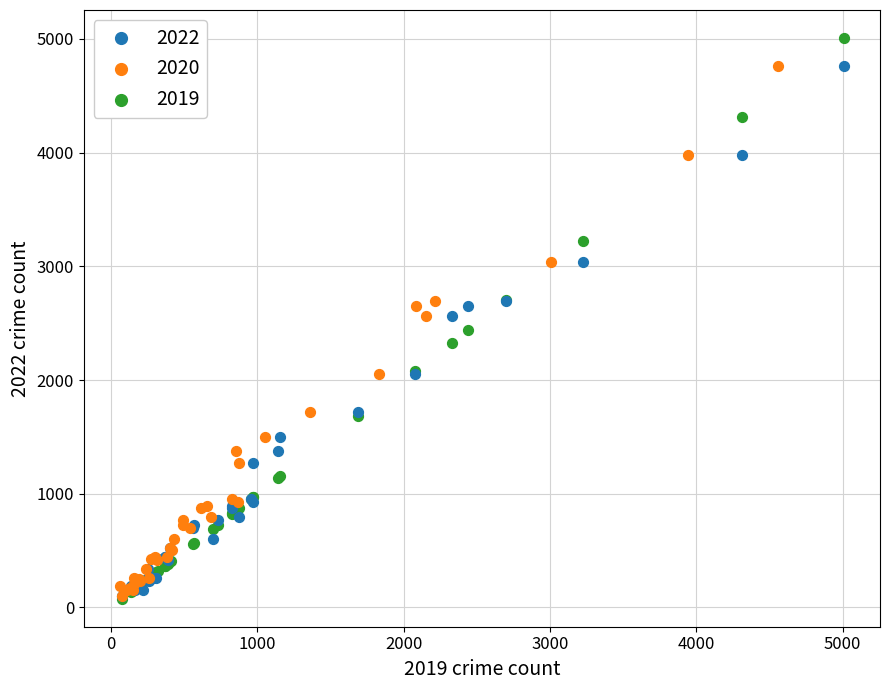

Which series has the widest spread of Y values?

2019